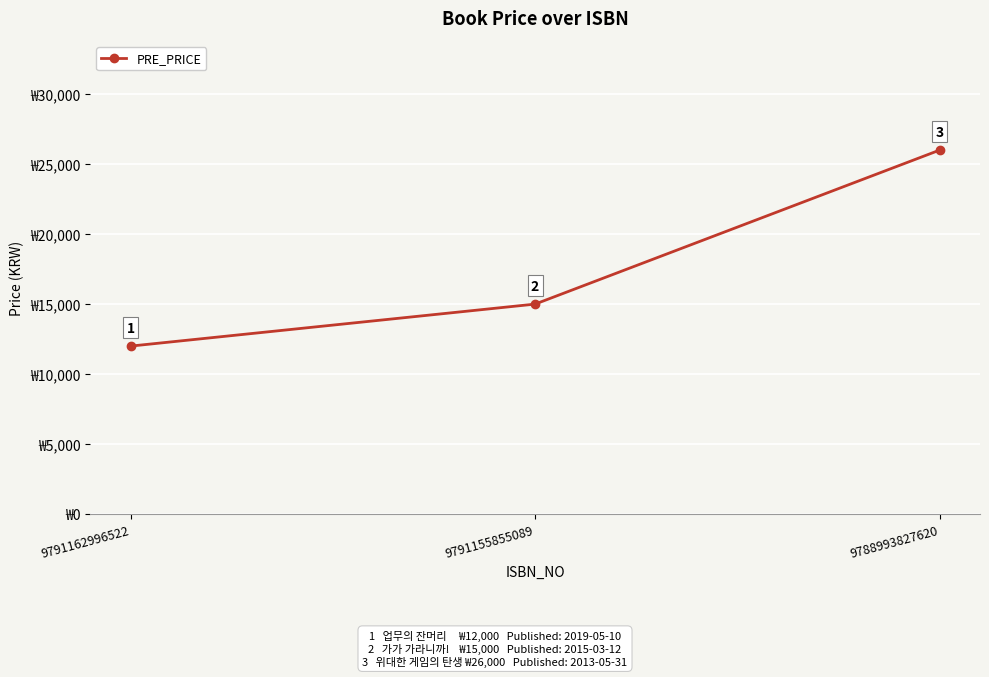

What is the average value?

17667